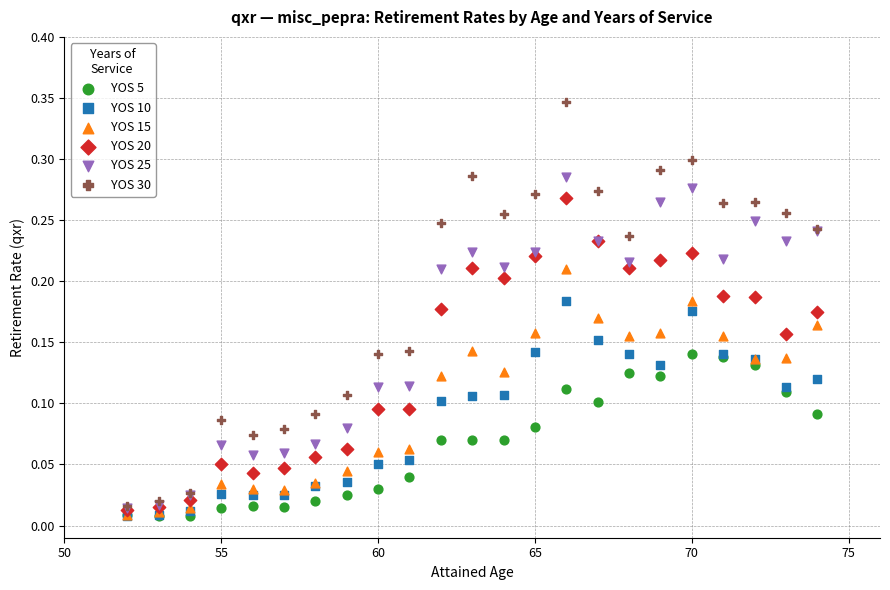

Which series has the widest spread of Y values?

YOS 30